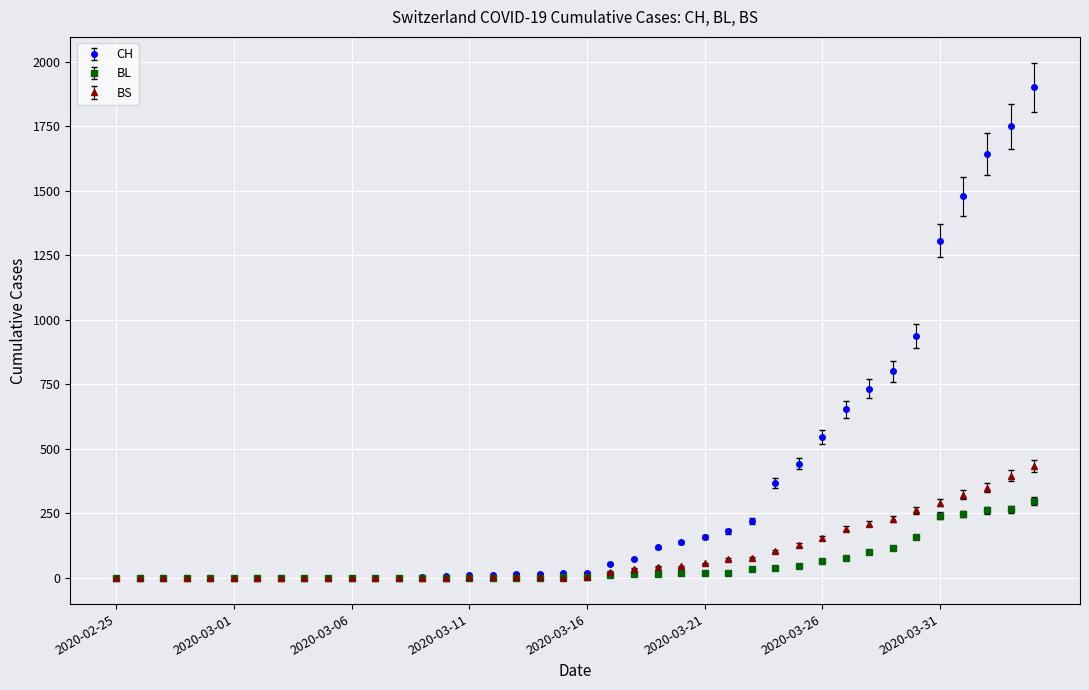

Rank the series by their maximum value, from highest to lowest.

CH, BS, BL